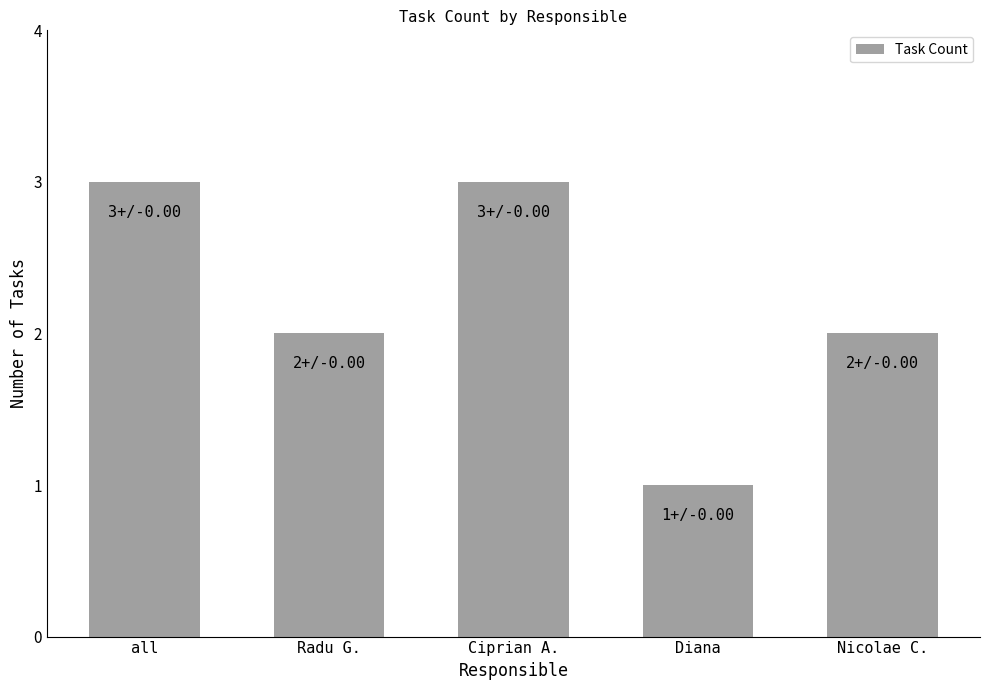

Count the number of categories in the chart.

5